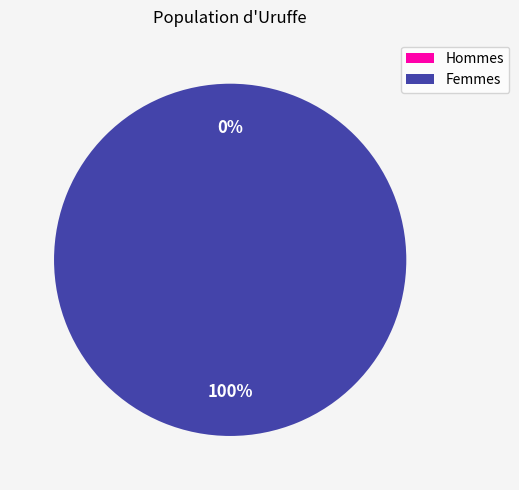

How many segments does this pie chart have?

2